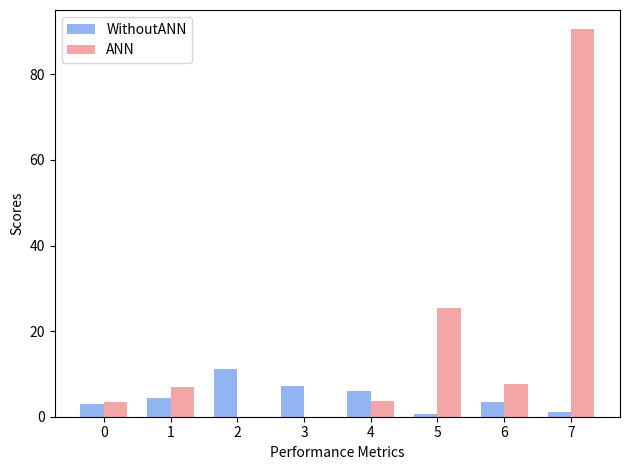

True or false: ANN has a value of 49.6 at 7.

False